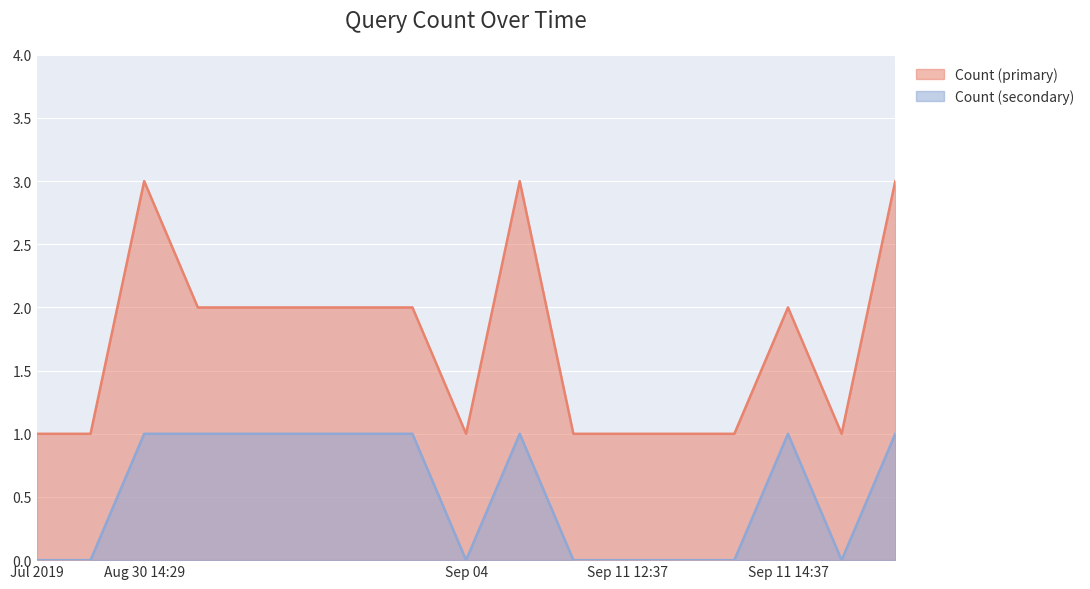

What position from the right is 2019-08-30 14:01?

16